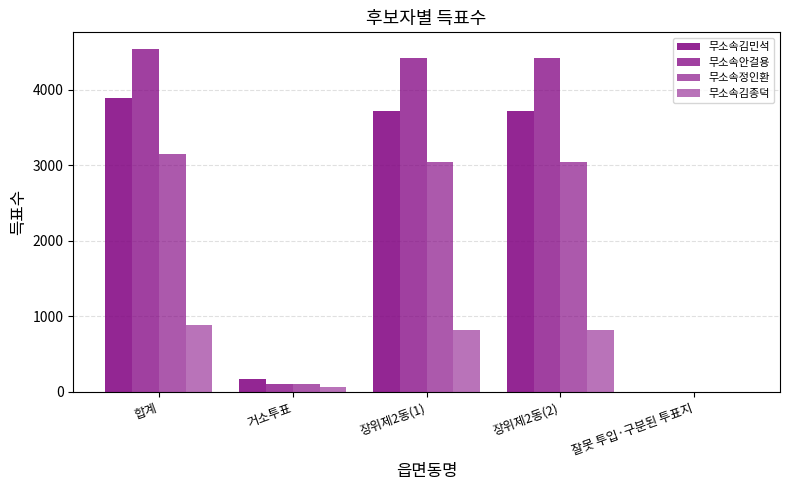

How many groups of bars are there?

5